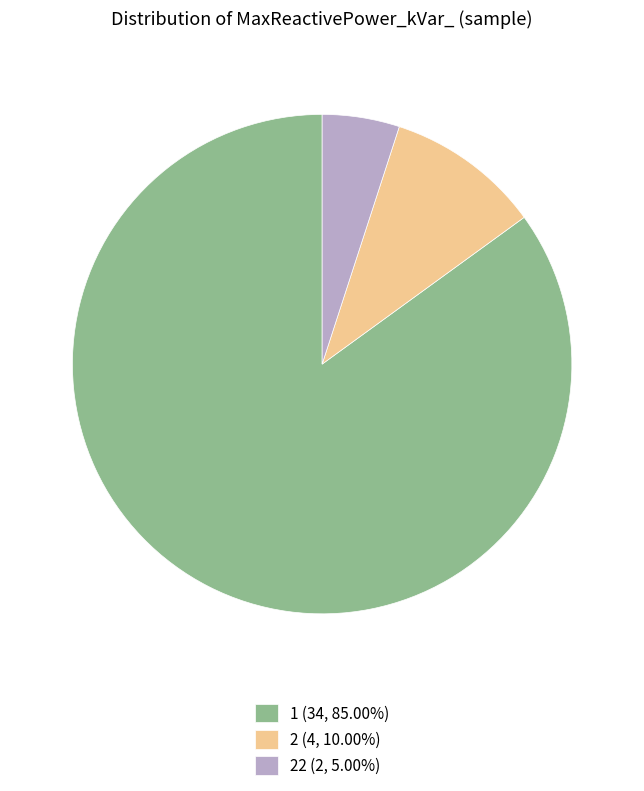

Does any single category account for the majority?

Yes